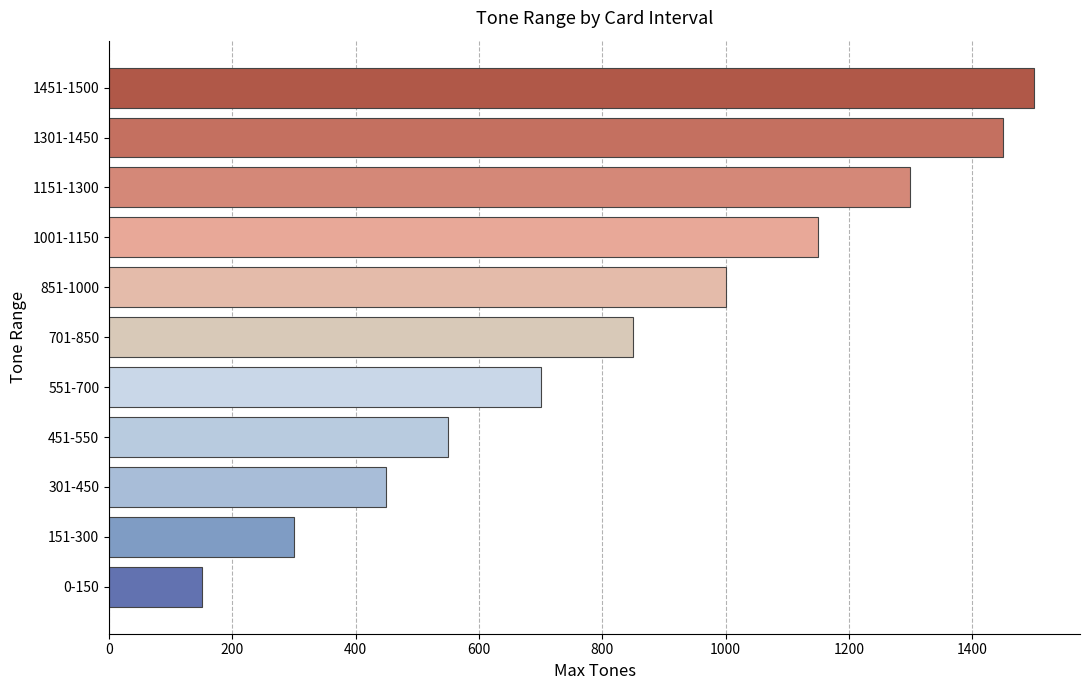

Count the number of data series in this chart.

1